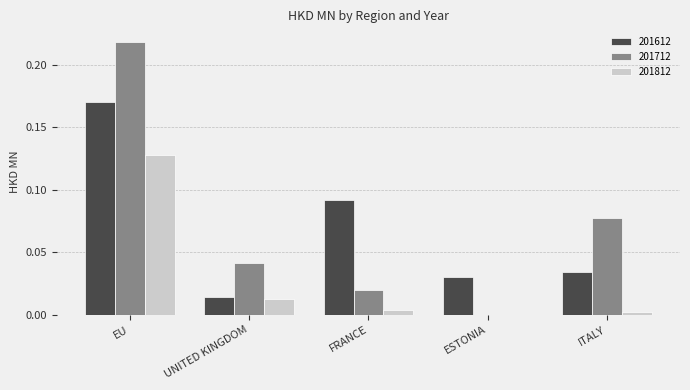

Which label corresponds to the largest value in the chart?

EU